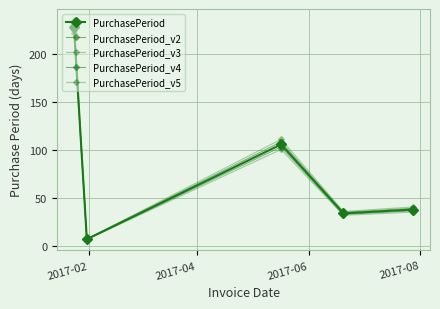

How many values in the PurchasePeriod_v2 series exceed 39?

3